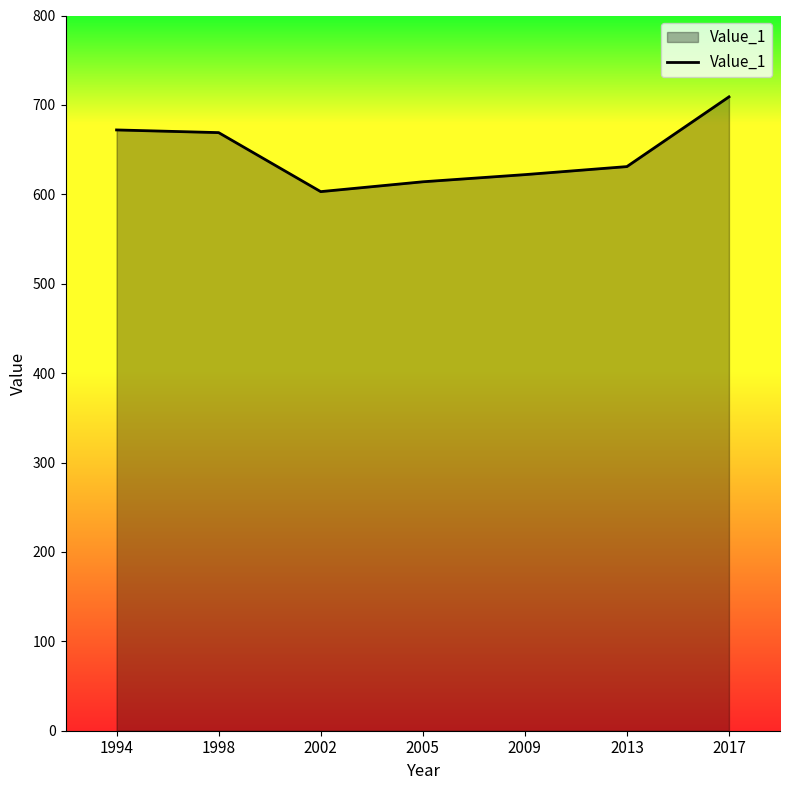

The value at 1994 is 941. True or false?

False